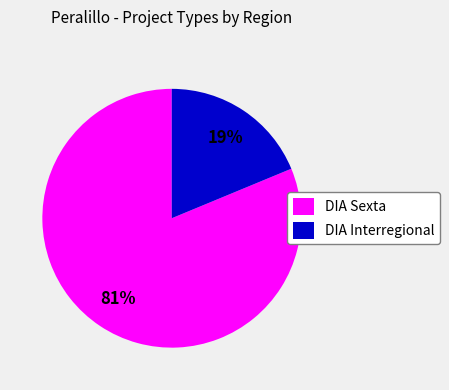

To the nearest percent, what is the difference between the largest and smallest slice percentages?

62%